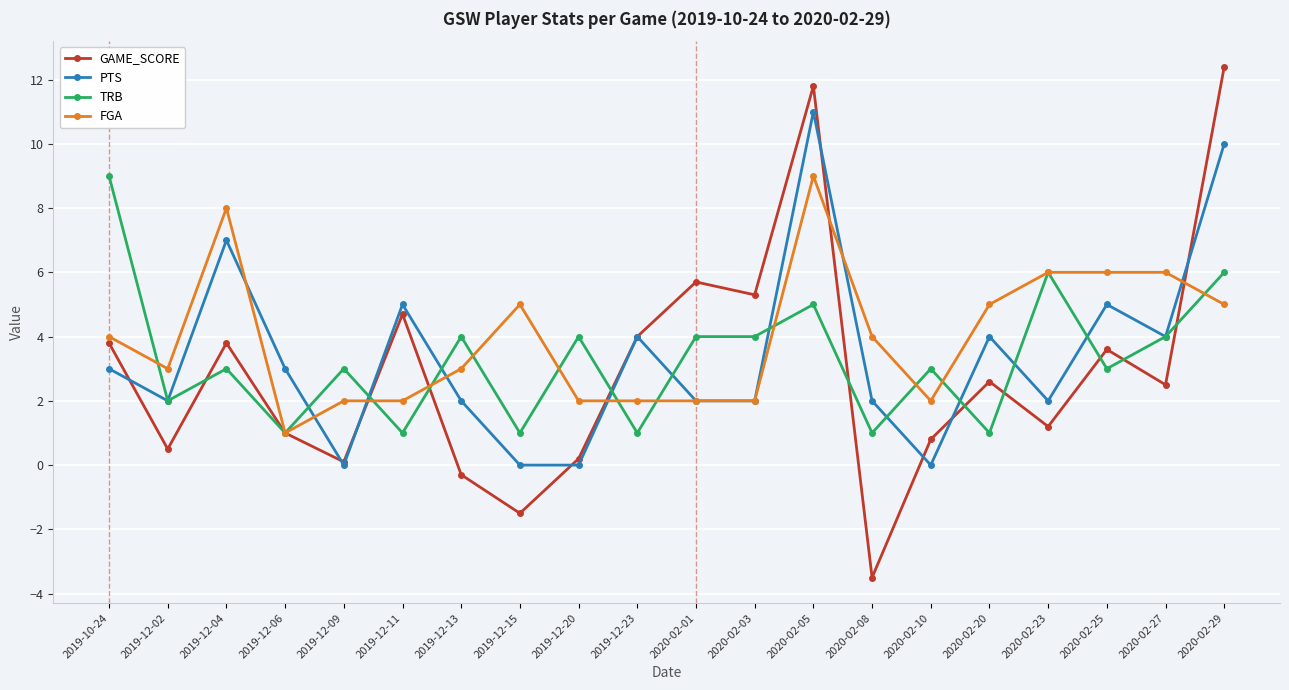

What is the average value of the TRB series?

3.3